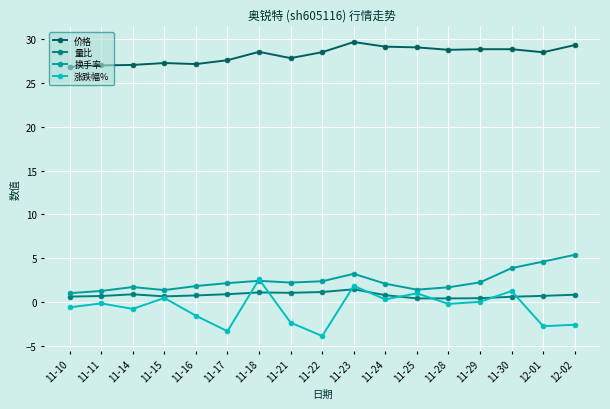

What is the minimum value for 涨跌幅%?

-3.9